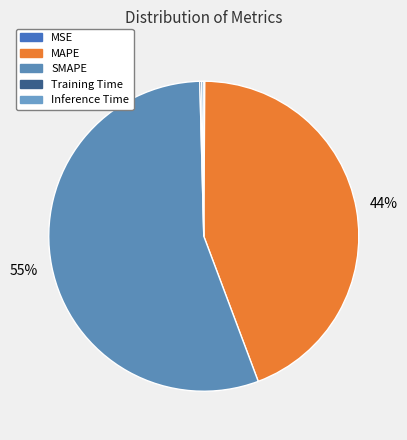

Rank the categories by value from highest to lowest.

SMAPE, MAPE, Inference Time, Training Time, MSE